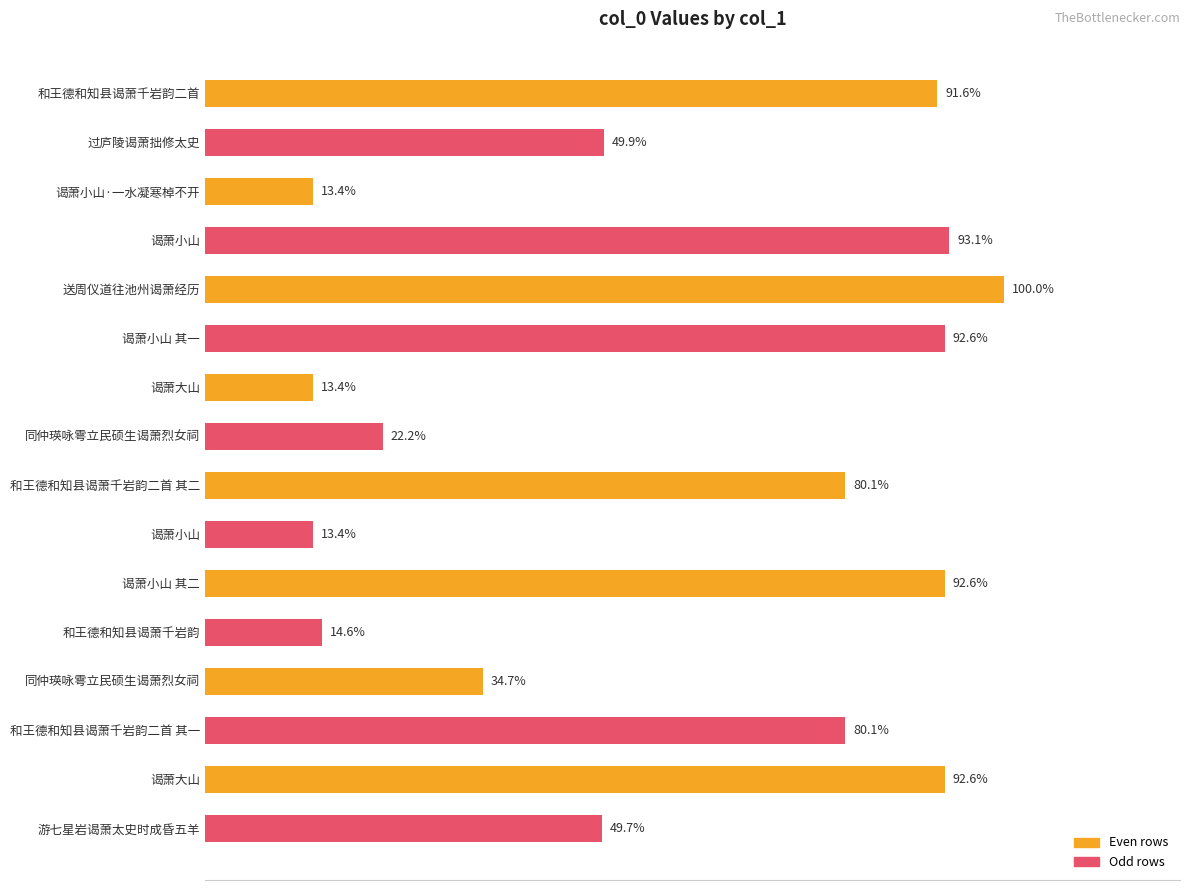

Are the bars horizontal?

Yes